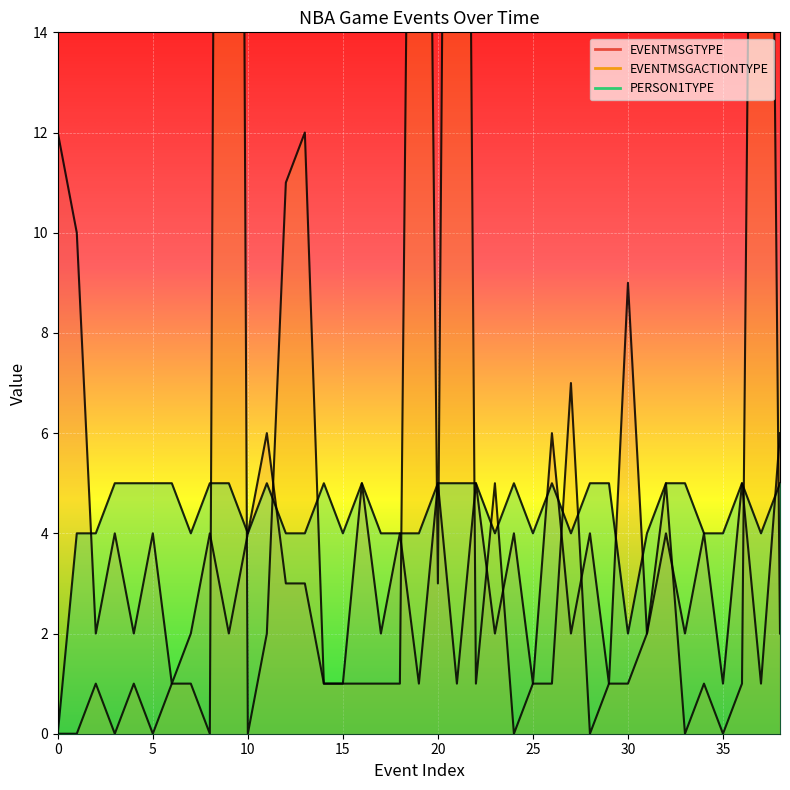

The value of PERSON1TYPE at 24 is 5. True or false?

True